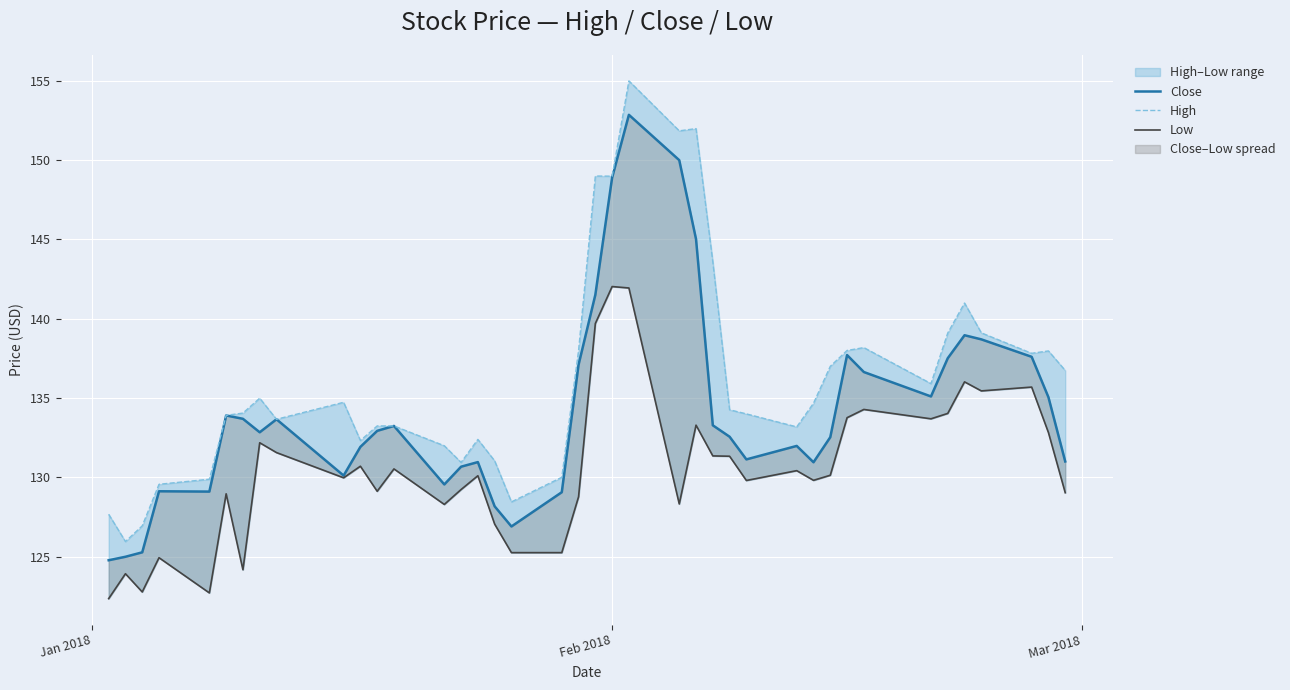

Reading left to right, extract all data points from this chart.

Close: 124.8	125.0	125.3	129.1	129.1	133.9	133.7	132.8	133.7	130.1	131.9	132.9	133.2	129.6	130.7	131.0	128.2	126.9	129.1	137.1	141.5	148.9	152.9	150.0	145.0	133.3	132.6	131.1	132.0	130.9	132.5	137.7	136.6	135.1	137.5	139.0	138.7	137.6	135.1	131.0
High: 127.7	126.0	126.9	129.6	129.9	133.9	134.1	135.0	133.7	134.7	132.3	133.2	133.2	132.0	130.9	132.4	131.0	128.4	130.0	138.0	149.0	149.0	155.0	151.8	152.0	143.6	134.3	134.0	133.2	134.7	137.0	138.0	138.2	135.9	139.1	141.0	139.1	137.8	138.0	136.7
Low: 122.3	123.9	122.8	124.9	122.7	129.0	124.2	132.2	131.6	130.0	130.7	129.1	130.5	128.3	129.2	130.1	127.0	125.2	125.2	128.8	139.7	142.0	141.9	128.3	133.3	131.3	131.3	129.8	130.4	129.8	130.1	133.8	134.3	133.7	134.0	136.0	135.4	135.7	132.8	129.0